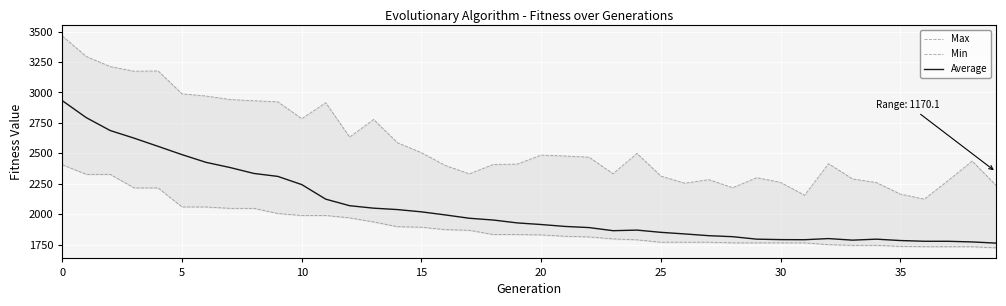

What is the maximum value for Average?

2931.8